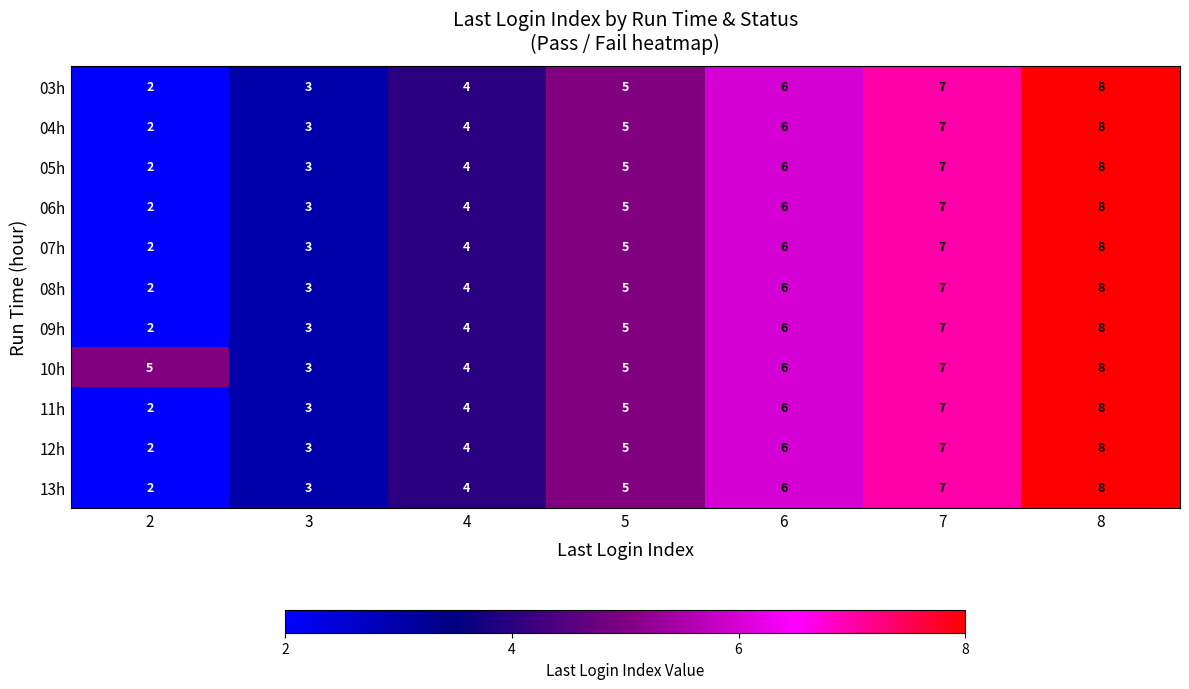

What is the difference between the highest and lowest values at 2?

3